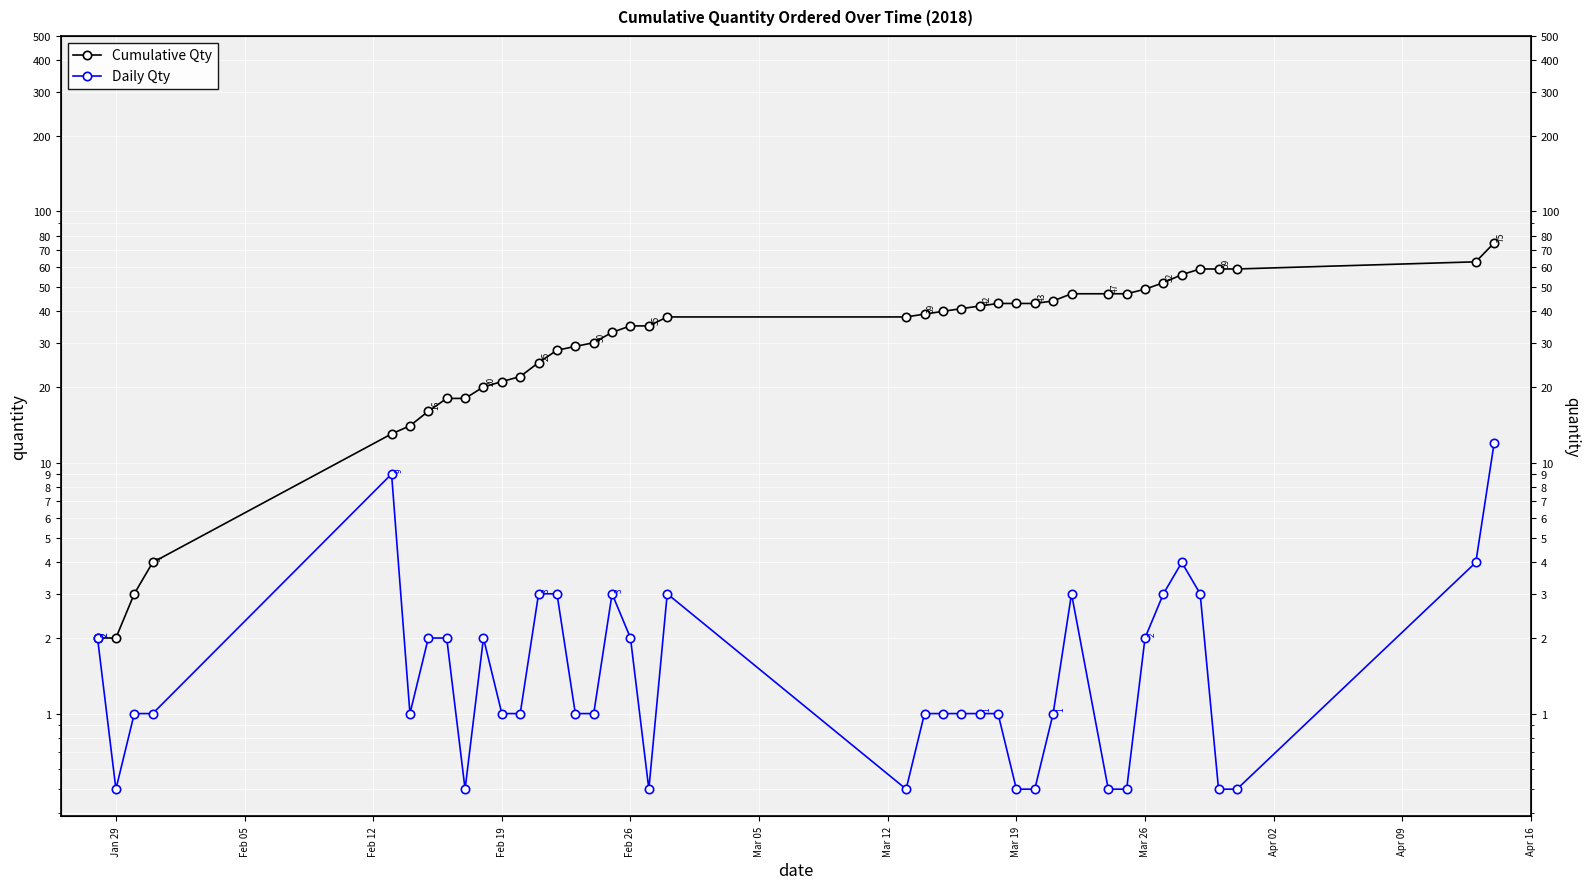

Reading left to right, transcribe all the data shown in this chart.

Cumulative Qty: 2.0	2.0	3.0	4.0	13.0	14.0	16.0	18.0	18.0	20.0	21.0	22.0	25.0	28.0	29.0	30.0	33.0	35.0	35.0	38.0	38.0	39.0	40.0	41.0	42.0	43.0	43.0	43.0	44.0	47.0	47.0	47.0	49.0	52.0	56.0	59.0	59.0	59.0	63.0	75.0
Daily Qty: 2.0	0.5	1.0	1.0	9.0	1.0	2.0	2.0	0.5	2.0	1.0	1.0	3.0	3.0	1.0	1.0	3.0	2.0	0.5	3.0	0.5	1.0	1.0	1.0	1.0	1.0	0.5	0.5	1.0	3.0	0.5	0.5	2.0	3.0	4.0	3.0	0.5	0.5	4.0	12.0